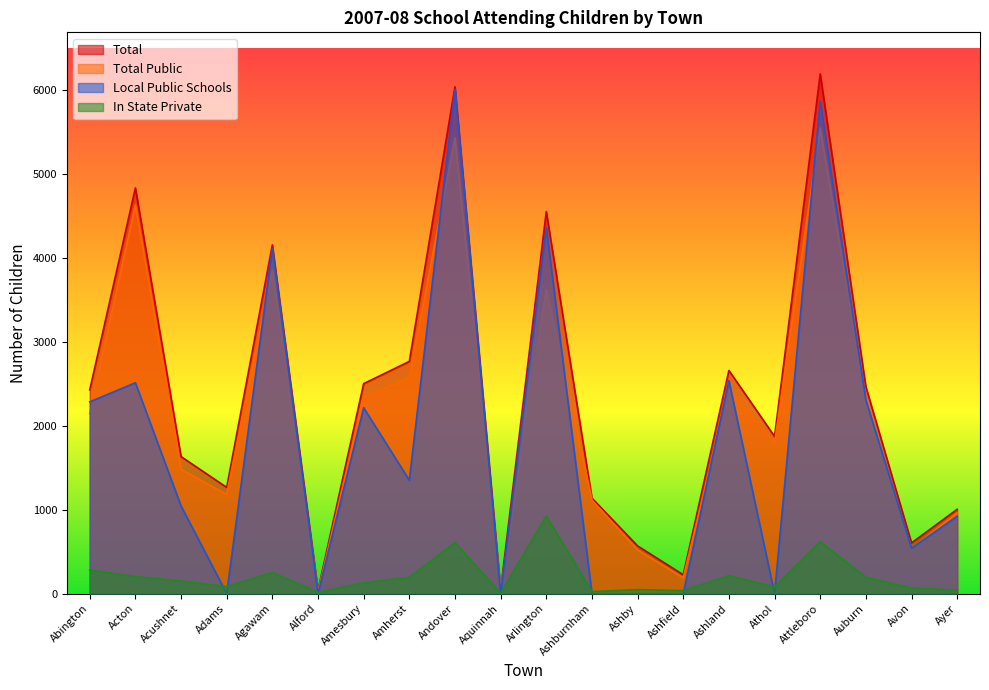

Which series has the largest total across all categories?

Total